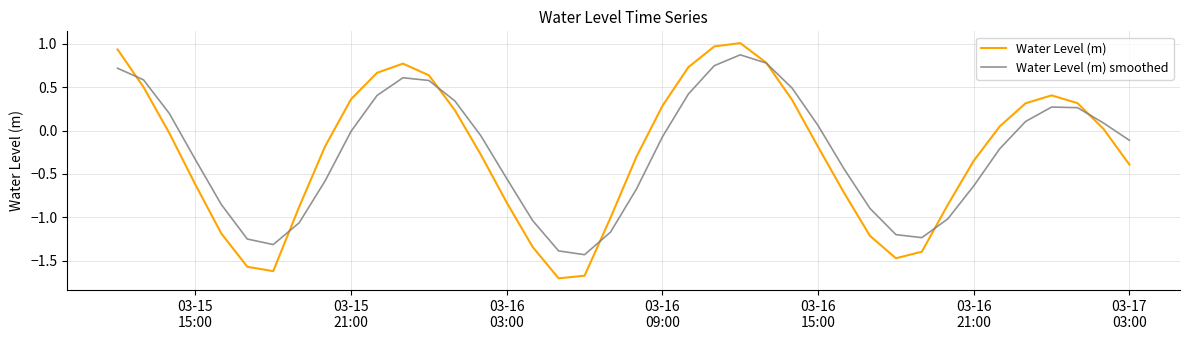

Rank the series by their maximum value, from highest to lowest.

Water Level (m), Water Level (m) smoothed